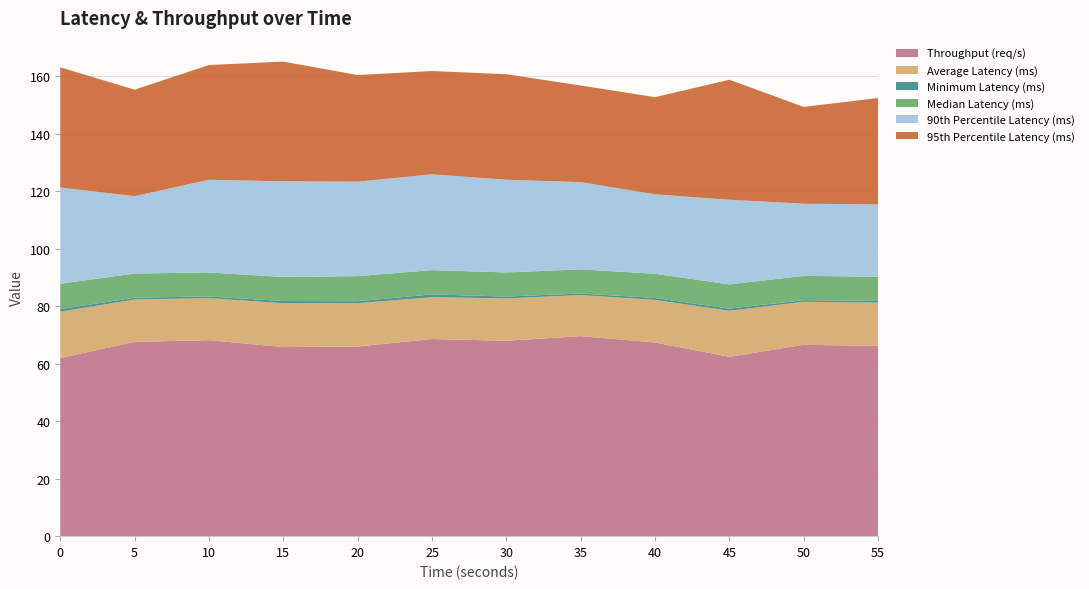

Reading left to right, list all the values displayed in this chart.

Throughput (req/s): 0=62.0	5=67.6	10=68.2	15=65.8	20=66.0	25=68.6	30=68.0	35=69.6	40=67.4	45=62.4	50=66.6	55=66.2
Average Latency (ms): 0=16.1	5=14.8	10=14.6	15=15.3	20=15.1	25=14.6	30=14.7	35=14.3	40=14.8	45=16.0	50=15.0	55=15.1
Minimum Latency (ms): 0=0.9	5=0.6	10=0.6	15=0.8	20=0.7	25=1.0	30=0.6	35=0.5	40=0.7	45=0.8	50=0.6	55=0.6
Median Latency (ms): 0=8.8	5=8.4	10=8.4	15=8.4	20=8.7	25=8.4	30=8.4	35=8.4	40=8.4	45=8.4	50=8.4	55=8.5
90th Percentile Latency (ms): 0=33.5	5=26.9	10=32.3	15=33.3	20=32.9	25=33.4	30=32.3	35=30.4	40=27.6	45=29.4	50=25.1	55=25.2
95th Percentile Latency (ms): 0=41.8	5=37.0	10=39.9	15=41.6	20=37.1	25=35.9	30=36.7	35=33.6	40=33.8	45=41.8	50=33.7	55=37.0